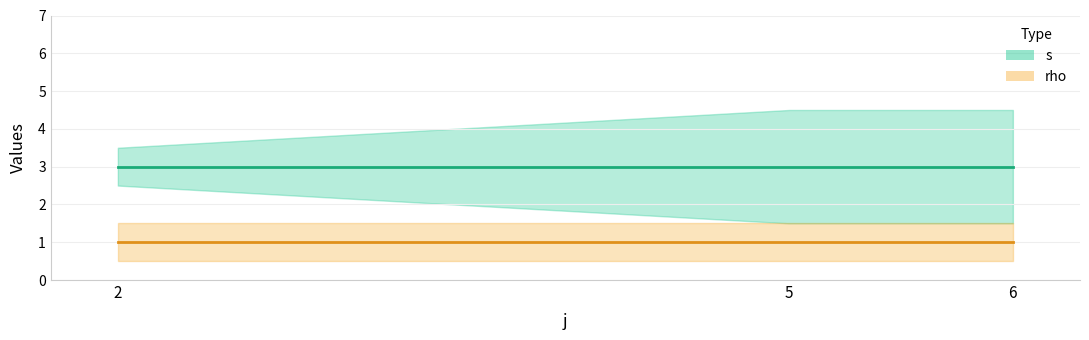

What is the value of the rho point at the 4th from the left?

1